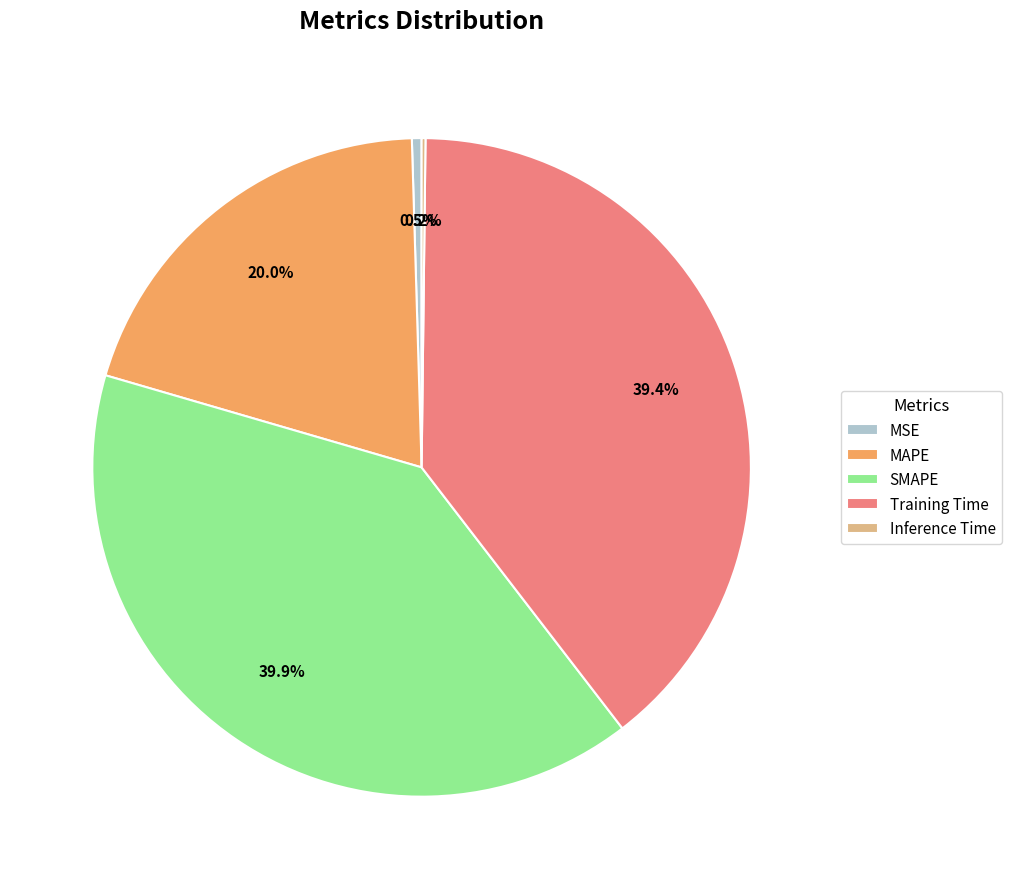

What percentage is NOT represented by SMAPE?

60.1%